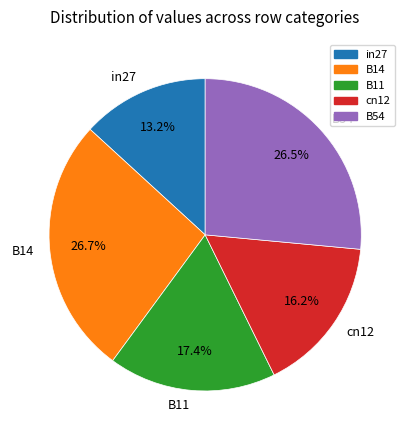

Do B11 and B14 together represent more than half of the pie?

No